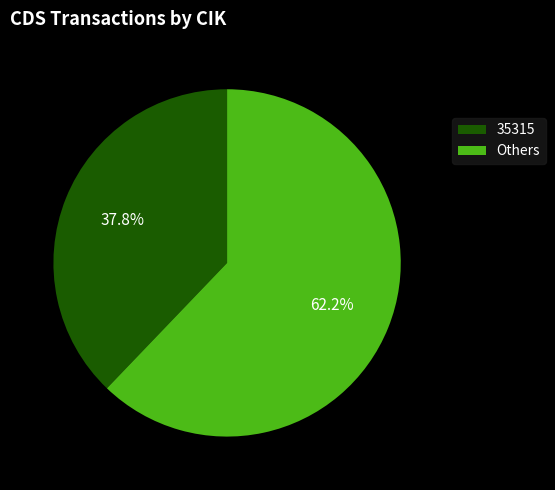

What portion of the pie excludes 35315?

62.2%